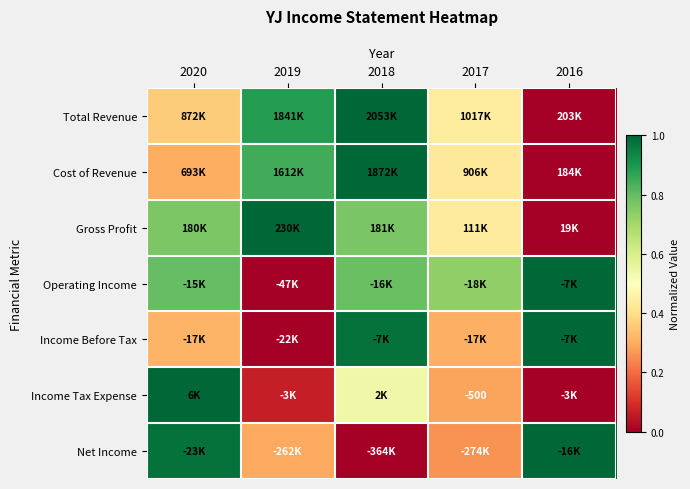

Which has a higher value, 2018 or 2017?

2018